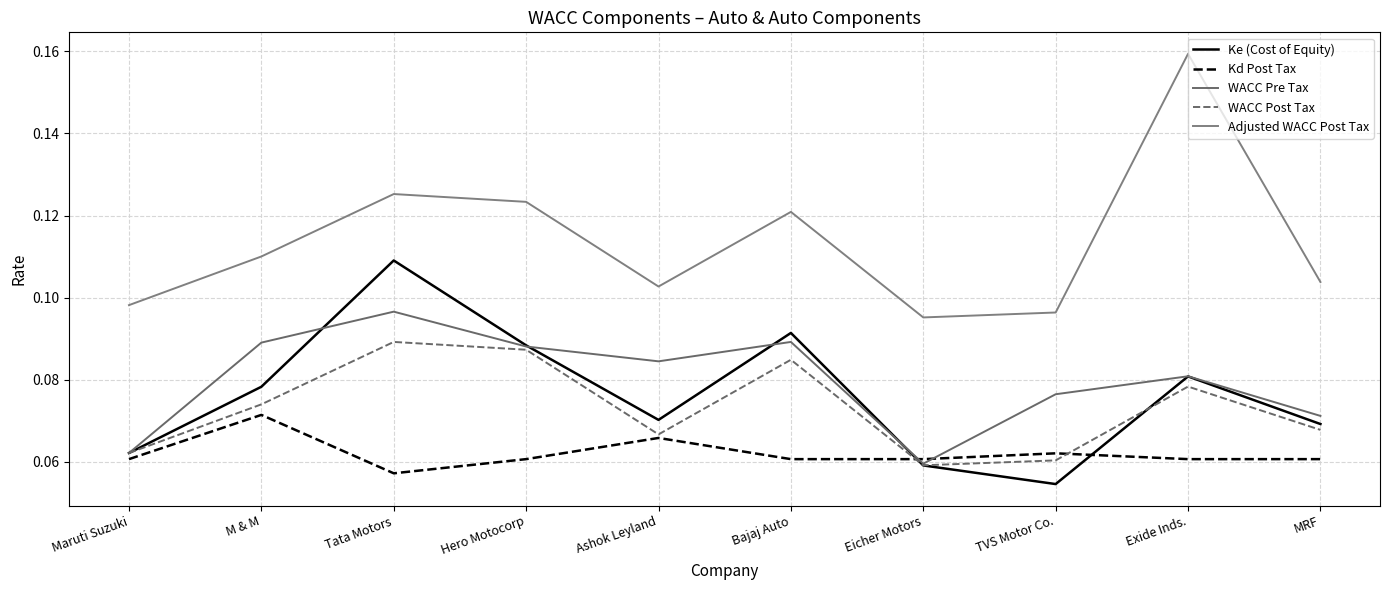

Which has a higher value, Tata Motors or Hero Motocorp?

Tata Motors